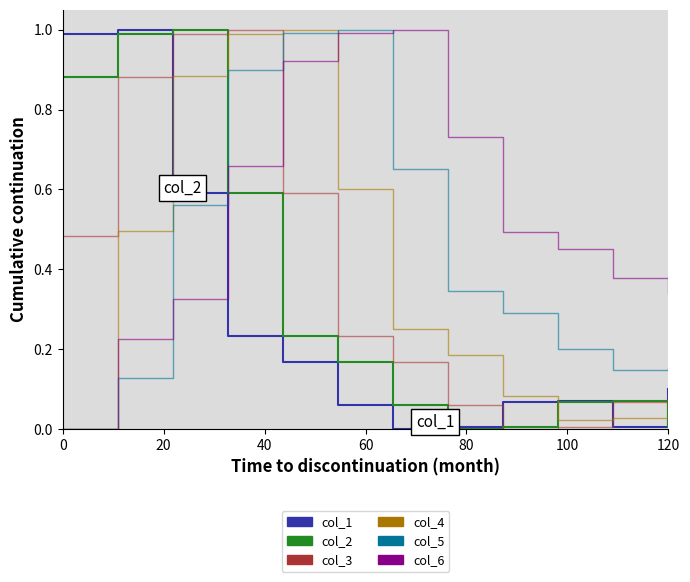

How many values in the col_4 series exceed 0?

11